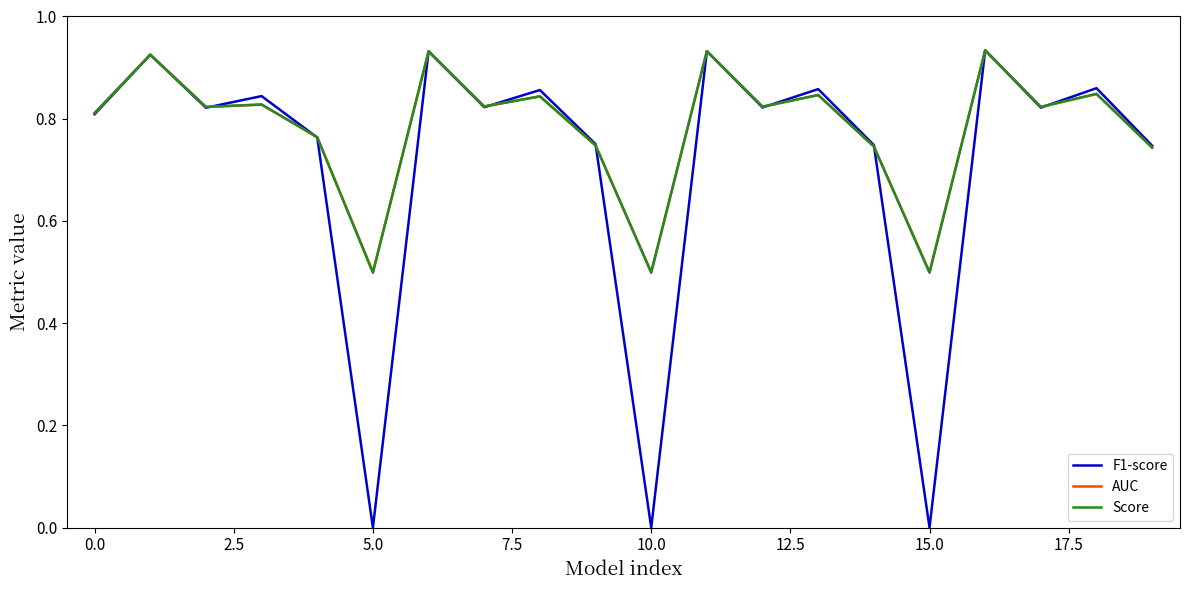

Which series has the largest range (max minus min)?

F1-score